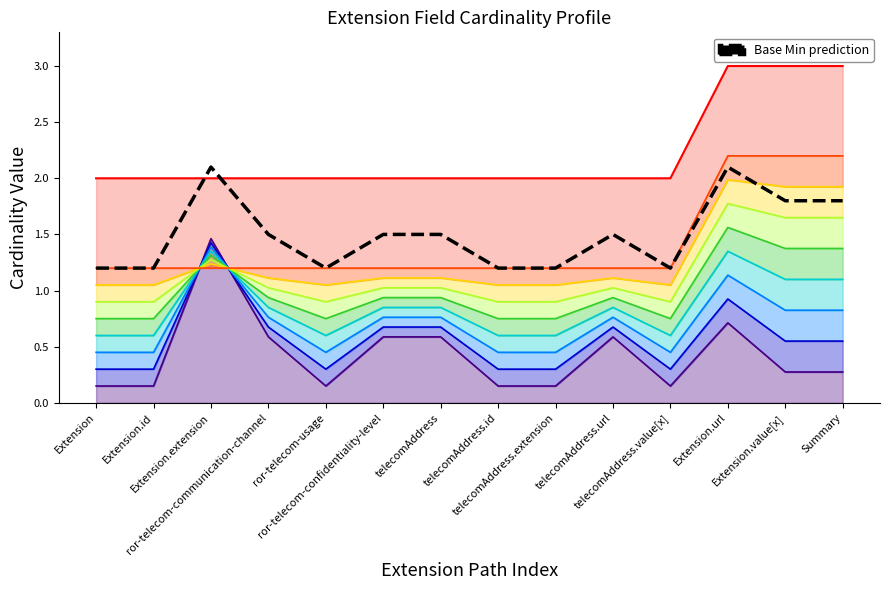

Rank the categories by value from lowest to highest.

Extension, Extension.id, ror-telecom-usage, telecomAddress.id, telecomAddress.extension, telecomAddress.value[x], ror-telecom-communication-channel, ror-telecom-confidentiality-level, telecomAddress, telecomAddress.url, Extension.value[x], Summary, Extension.extension, Extension.url